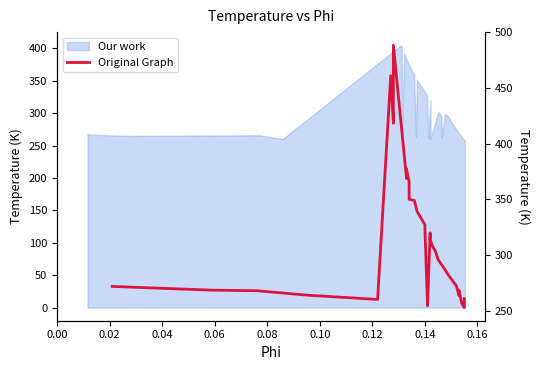

What is the average value?

313.3